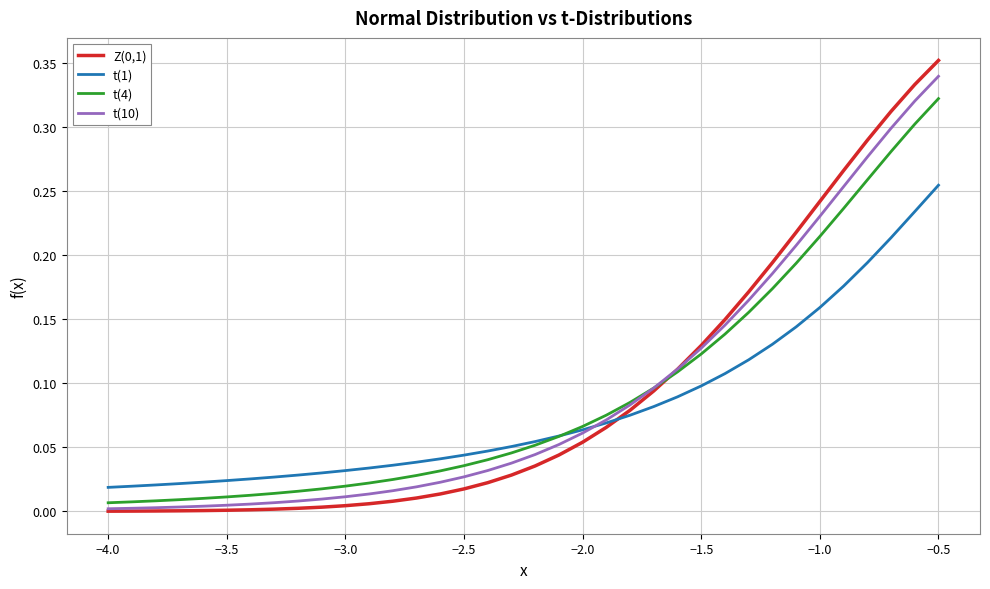

True or false: t(1) and t(10) cross at least once.

True